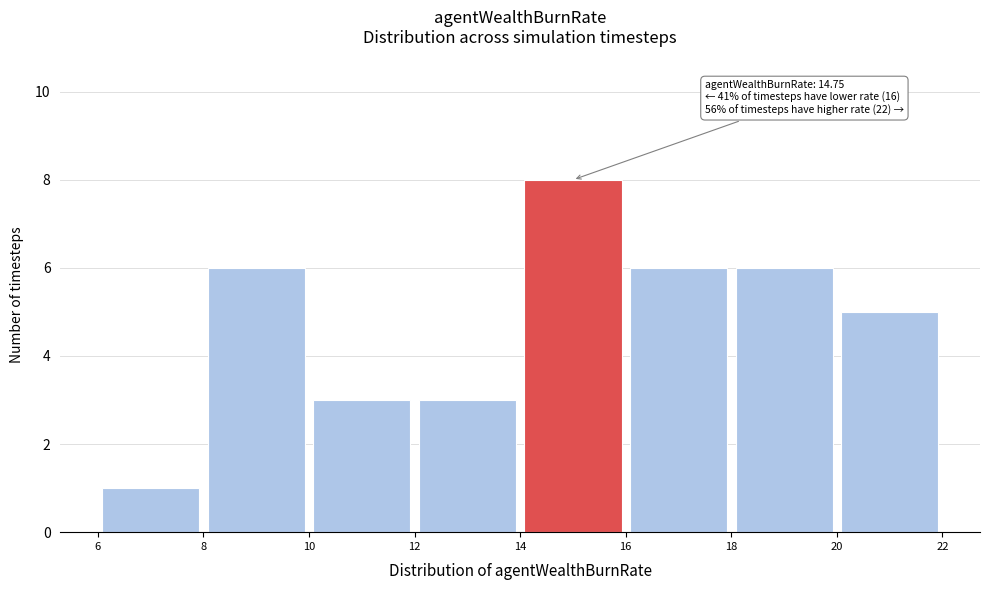

Which range on the x-axis has the tallest bar?

14 to 16